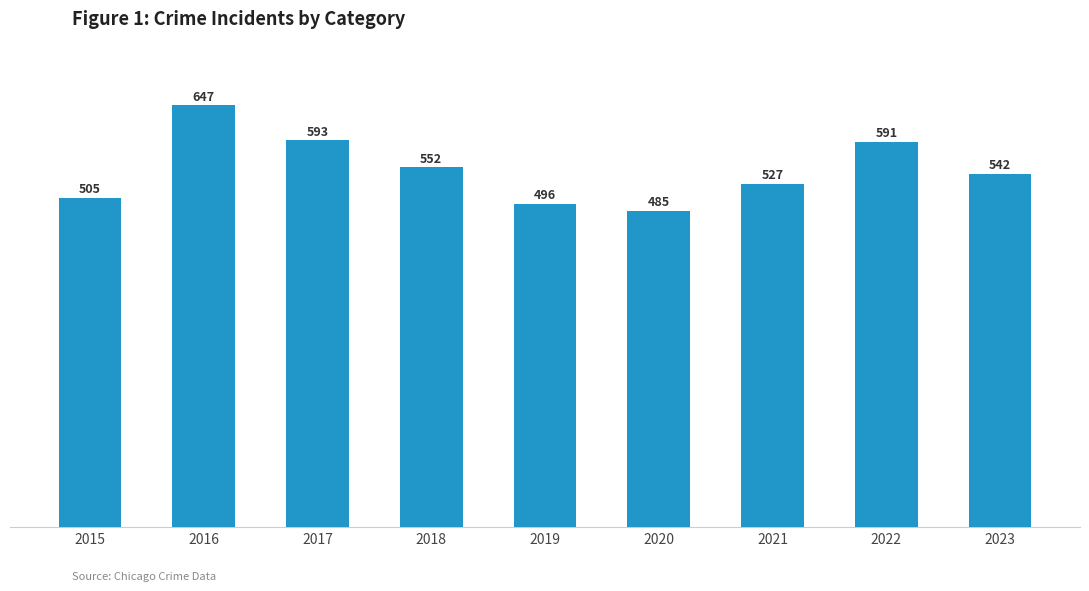

What is the maximum value shown in the chart?

647